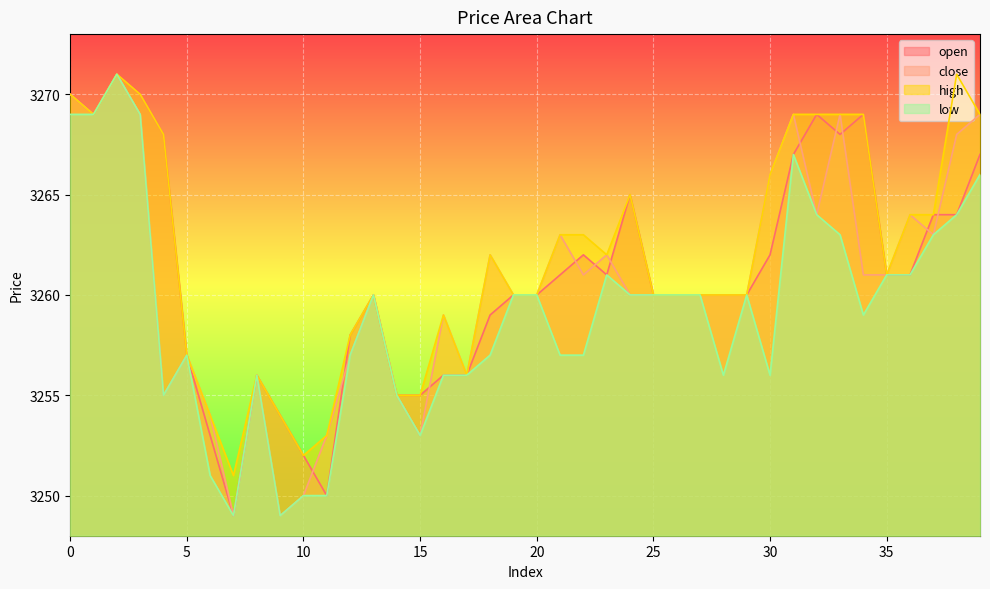

In close, how many points are lower than both neighbors (excluding endpoints)?

9